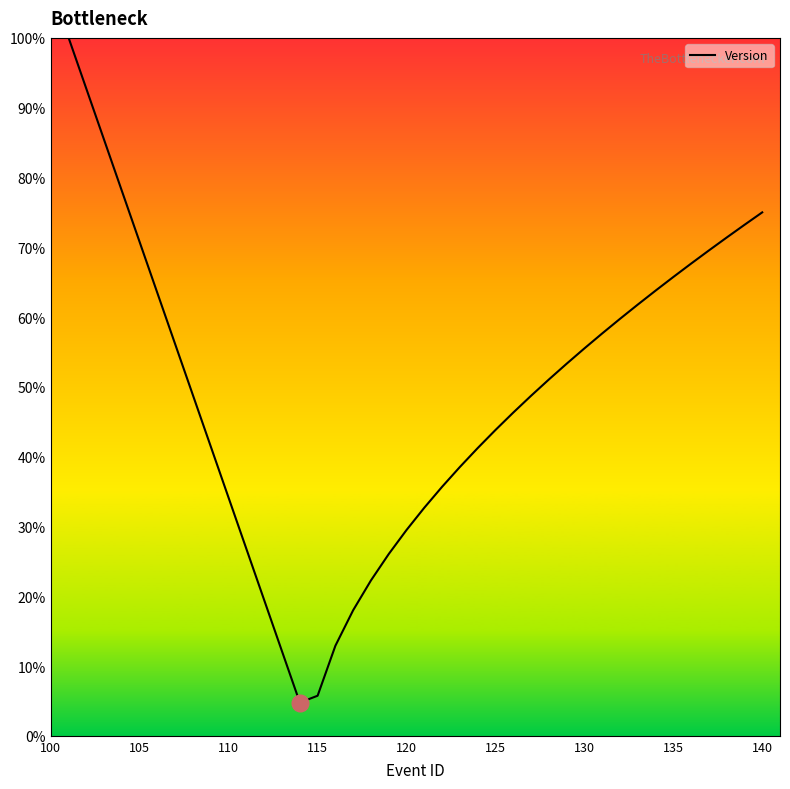

What is the difference between the maximum and minimum values?

95.2